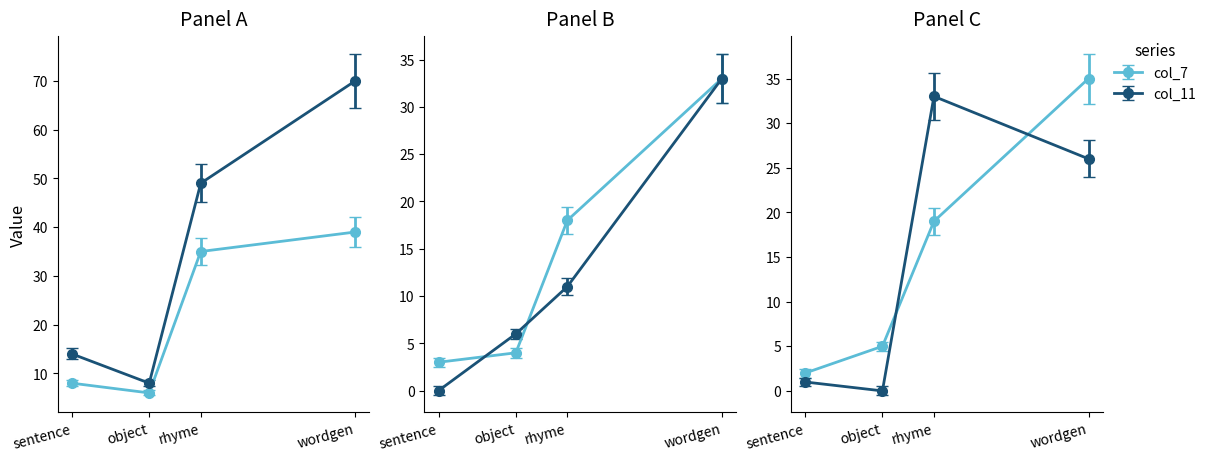

Reading left to right, transcribe all the data shown in this chart.

col_3: sentence=8	object=6	rhyme=35	wordgen=39
col_4: sentence=14	object=8	rhyme=49	wordgen=70
col_5: sentence=3	object=4	rhyme=18	wordgen=33
col_6: sentence=0	object=6	rhyme=11	wordgen=33
col_7: sentence=2	object=5	rhyme=19	wordgen=35
col_11: sentence=1	object=0	rhyme=33	wordgen=26